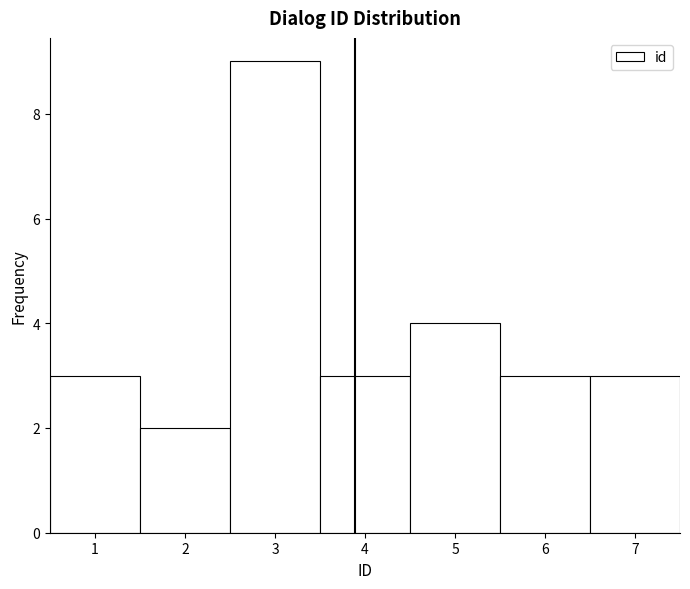

How tall is the bar that spans 3.5 to 4.5 on the x-axis? The values are not printed on the chart, so give them approximately, as read against the axis.

3